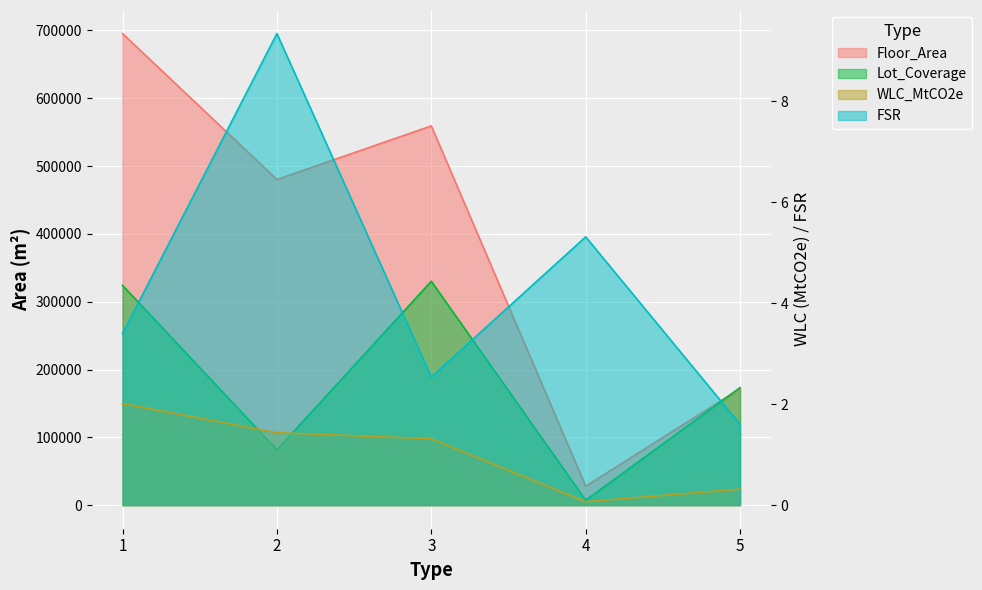

Where is WLC_MtCO2e nearest to the value 1?

3